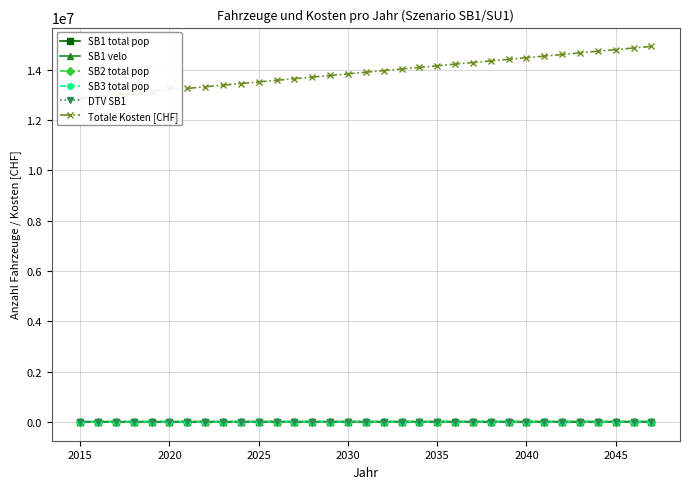

How many distinct data groups are displayed?

6